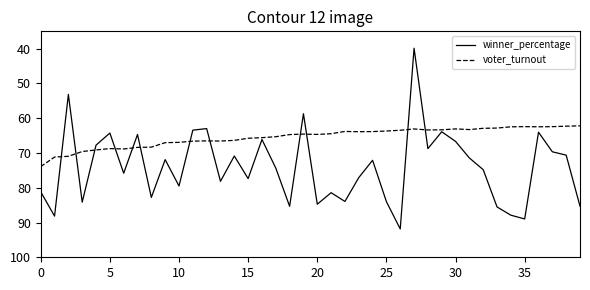

What is the lowest value of the winner_percentage series?

39.9